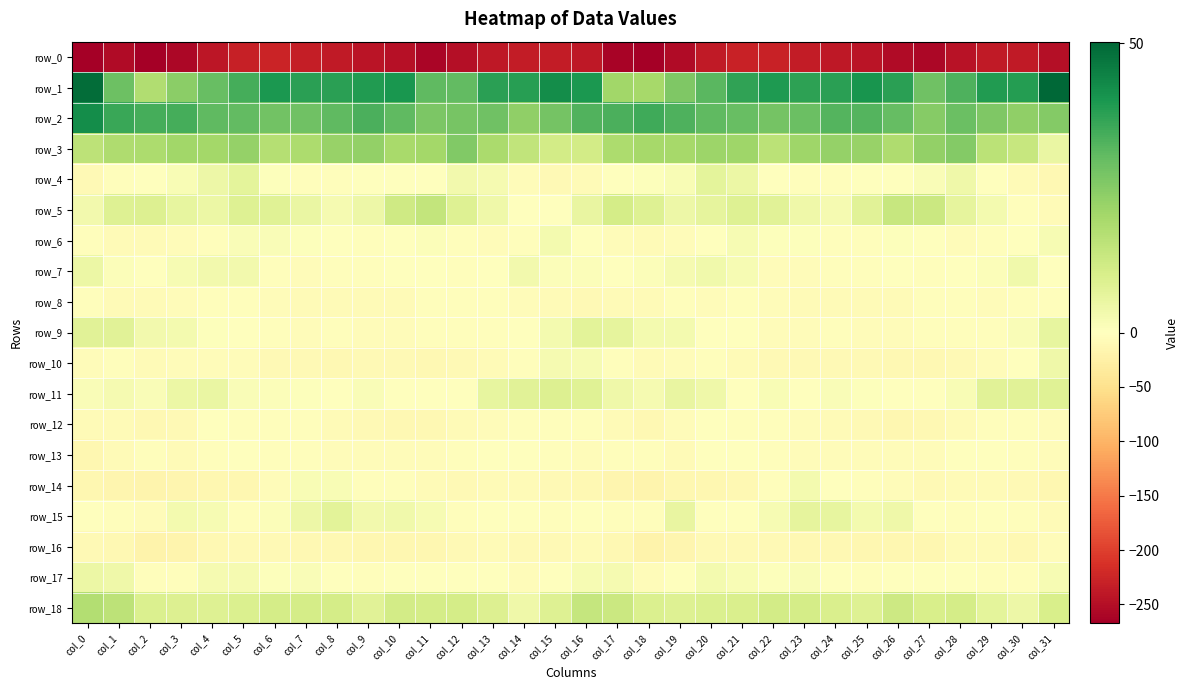

Reading right to left, list all the values displayed in this chart.

row_0: -249.1	-236.5	-237.1	-244.7	-257.2	-253.6	-244.3	-239.8	-234.3	-228.4	-228.1	-237.2	-253.0	-266.0	-261.3	-238.3	-235.1	-236.1	-239.2	-249.3	-259.2	-248.5	-243.6	-236.9	-232.4	-226.5	-231.2	-242.3	-258.5	-267.5	-254.0	-265.7
row_1: 50.2	38.7	38.9	33.3	28.4	37.8	40.5	37.9	37.6	39.5	37.0	31.5	25.9	20.0	20.7	39.8	42.3	38.1	38.0	30.4	30.7	40.3	39.0	38.0	37.9	40.0	34.3	29.8	24.1	17.8	28.9	48.9
row_2: 25.5	23.5	26.1	29.2	25.1	30.1	32.2	32.3	29.2	27.8	29.5	30.8	33.2	35.0	33.5	32.7	27.7	23.5	28.3	27.3	26.4	30.8	33.4	30.7	28.5	28.0	30.5	31.0	34.3	34.4	35.7	42.3
row_3: 5.2	13.4	15.8	25.1	23.0	18.3	22.0	22.6	20.9	15.9	21.1	21.4	19.9	20.0	18.5	11.2	11.3	14.6	19.2	25.9	20.2	19.4	23.1	22.2	18.7	17.1	22.4	20.1	20.6	18.6	18.3	15.7
row_4: -12.3	-7.7	-0.4	4.2	1.2	-0.9	-1.0	-3.4	-3.4	-1.6	4.7	6.9	1.7	0.8	0.3	-7.6	-9.9	-4.7	2.5	3.2	0.0	-0.9	-1.5	-3.9	-3.1	0.4	7.0	4.4	1.7	-0.2	-2.3	-8.8
row_5: -6.4	-2.5	2.8	6.5	12.7	13.5	7.6	2.5	4.0	7.8	8.3	6.5	4.4	8.3	10.9	5.6	-2.1	0.0	4.2	8.5	14.2	12.0	4.6	2.6	5.2	8.2	8.5	4.8	6.1	8.7	8.4	3.2
row_6: 2.0	-1.2	-4.0	-4.6	-0.5	0.5	-3.3	-2.6	0.7	0.7	2.1	-0.9	-4.6	-6.4	-5.9	-0.5	3.1	-2.8	-4.2	-3.6	0.9	-0.8	-4.0	-1.0	0.5	1.5	1.4	-2.1	-5.5	-7.2	-6.3	-3.1
row_7: -0.4	3.8	1.0	-1.9	-2.3	-1.0	-2.8	-2.5	-5.2	-4.8	2.1	3.6	2.4	0.9	-1.3	0.8	0.9	3.3	-0.3	-2.7	-0.9	-1.8	-2.6	-3.4	-5.8	-2.2	3.2	3.4	2.2	-1.4	0.9	5.1
row_8: -3.2	-3.5	-4.4	-2.7	-2.8	-7.7	-7.7	-7.9	-8.2	-6.1	-3.4	-4.2	-3.7	-6.3	-8.1	-8.4	-6.7	-4.4	-3.6	-2.8	-3.9	-8.0	-7.6	-8.1	-8.1	-4.6	-4.1	-3.0	-5.5	-7.1	-6.4	-2.6
row_9: 6.2	1.4	-2.5	-2.4	-2.9	-4.5	-5.5	-3.3	-5.1	-4.8	-0.6	-0.7	2.8	3.0	6.5	7.4	2.8	-1.1	-2.3	-2.8	-2.6	-5.5	-4.3	-3.9	-5.7	-3.0	-0.8	0.6	3.0	3.4	7.8	7.7
row_10: 4.0	0.1	-5.6	-9.1	-11.5	-11.2	-8.5	-10.2	-10.0	-9.8	-6.5	-4.1	-5.0	-7.9	-3.2	2.2	2.5	-2.5	-7.5	-10.0	-11.4	-10.3	-8.6	-10.8	-9.5	-9.2	-5.0	-4.3	-5.9	-7.6	-3.7	-5.6
row_11: 8.2	7.5	7.8	1.6	-1.4	-0.8	0.6	1.2	-0.5	1.6	0.4	4.3	5.7	2.4	4.2	8.1	8.8	7.5	6.0	-0.4	-0.5	-0.6	1.4	0.0	0.5	0.9	1.6	5.5	5.0	1.3	2.5	1.4
row_12: -5.0	-3.5	-3.4	-6.4	-11.2	-12.6	-9.8	-7.5	-4.8	-3.0	-3.4	-1.3	-6.3	-11.3	-6.5	-2.6	-3.1	-3.4	-4.2	-8.1	-12.2	-11.7	-9.0	-6.5	-3.9	-3.3	-2.4	-1.8	-9.2	-11.0	-7.1	-6.8
row_13: -4.6	-2.2	-1.3	-1.8	-5.2	-4.7	-4.4	-6.0	-4.6	-2.5	-1.5	-1.5	-7.6	-4.0	-3.3	-4.6	-3.4	-1.1	-1.9	-2.5	-5.4	-4.3	-5.3	-5.7	-3.6	-2.7	-0.3	-4.1	-7.3	-3.4	-6.7	-12.6
row_14: -14.0	-8.9	-7.0	-8.2	-9.4	-4.7	-3.3	-0.3	2.9	-2.2	-11.9	-14.0	-13.5	-17.5	-14.8	-11.6	-9.3	-7.6	-7.2	-9.0	-7.7	-3.7	-2.8	1.6	2.0	-5.9	-14.0	-13.0	-15.8	-17.1	-15.5	-14.4
row_15: -6.9	-2.2	-0.5	-2.1	0.1	4.1	3.0	6.1	6.5	2.1	-2.0	-1.3	5.6	-3.4	-3.1	-0.8	-2.9	-1.1	-0.7	-2.2	2.1	3.8	3.5	7.5	4.7	1.0	-3.8	2.3	2.9	-5.3	-2.7	0.0
row_16: -4.9	-10.9	-8.2	-8.1	-13.0	-13.8	-12.7	-11.4	-11.1	-9.7	-9.3	-10.3	-14.6	-20.4	-12.2	-7.2	-9.3	-10.4	-7.5	-9.5	-14.4	-12.9	-12.6	-10.9	-11.1	-8.9	-10.1	-11.0	-17.8	-19.0	-10.6	-9.0
row_17: 2.2	-3.7	-3.5	-0.0	-1.5	-1.3	-3.7	-1.6	1.3	0.6	1.8	3.1	-0.6	-4.5	2.4	2.2	-0.3	-4.8	-1.9	0.1	-1.8	-2.1	-3.8	0.2	1.2	0.6	2.6	2.6	-2.6	-3.4	4.2	5.0
row_18: 9.9	4.5	6.7	10.8	9.9	12.5	8.3	9.5	10.7	11.2	9.5	9.1	8.3	9.2	12.7	13.9	8.5	4.1	8.9	10.7	10.7	11.3	7.8	10.6	10.8	10.9	9.1	8.6	9.0	9.3	15.5	17.5